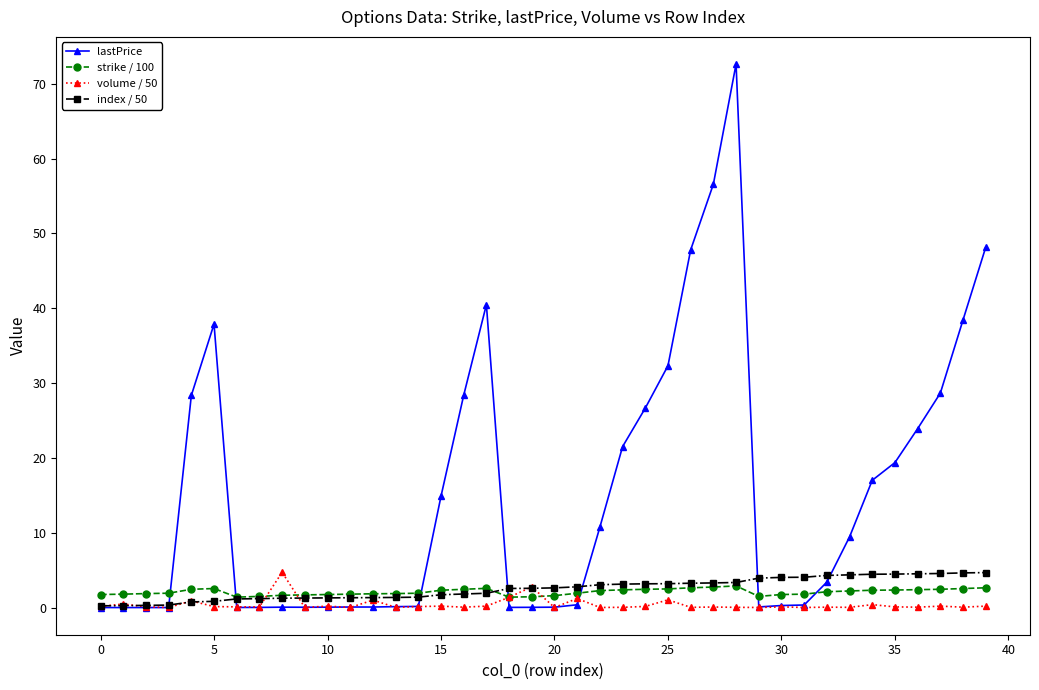

Which series has the widest spread of values?

lastPrice